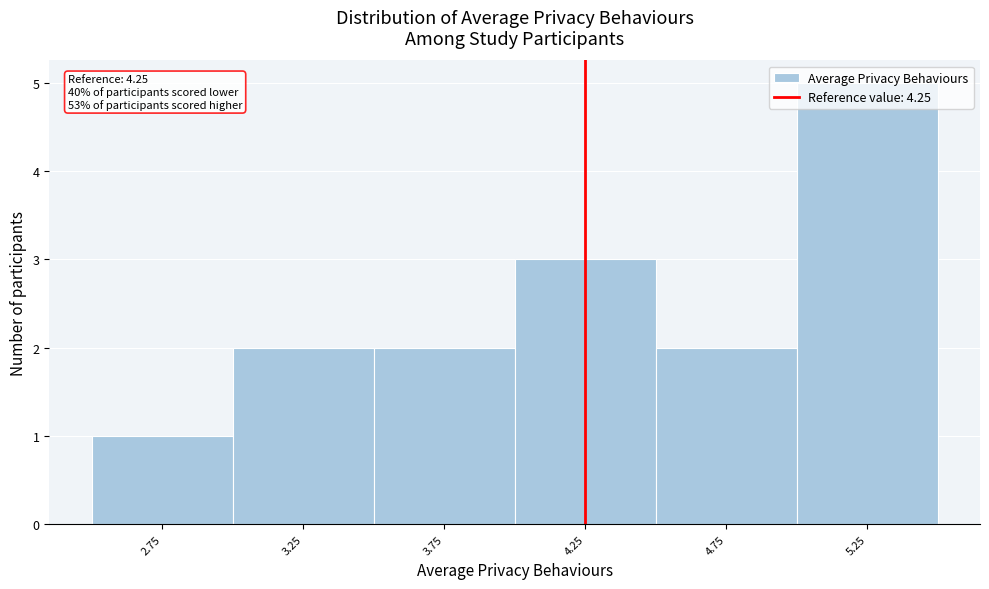

Which range on the x-axis has the tallest bar?

5.0 to 5.5